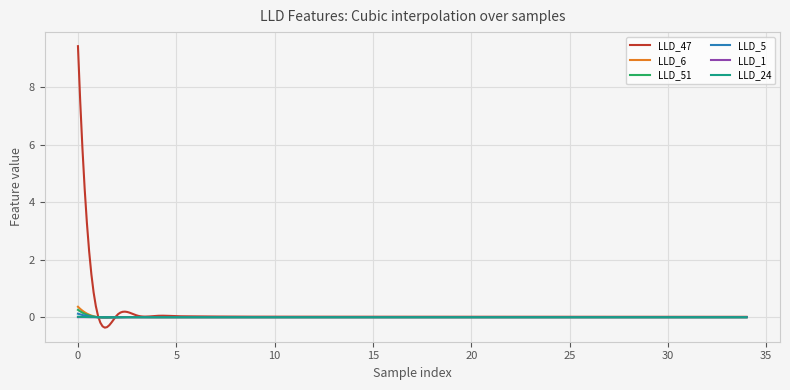

What is the highest value of the LLD_51 series?

0.3